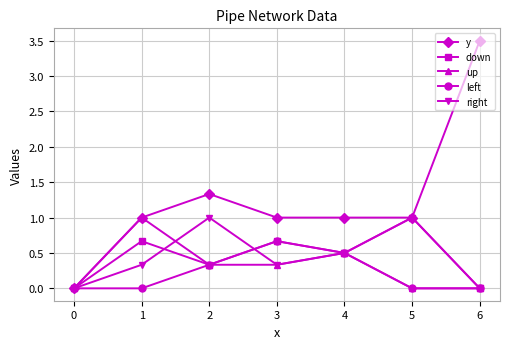

Read the right value at 5.

1.0